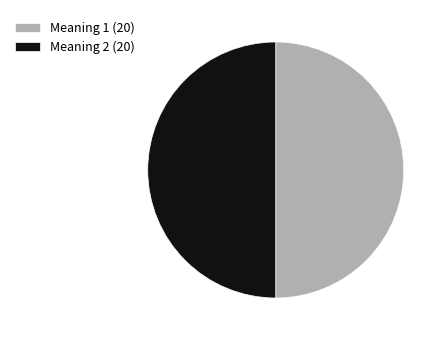

True or false: Meaning 1 (20) accounts for 63% of the total.

False